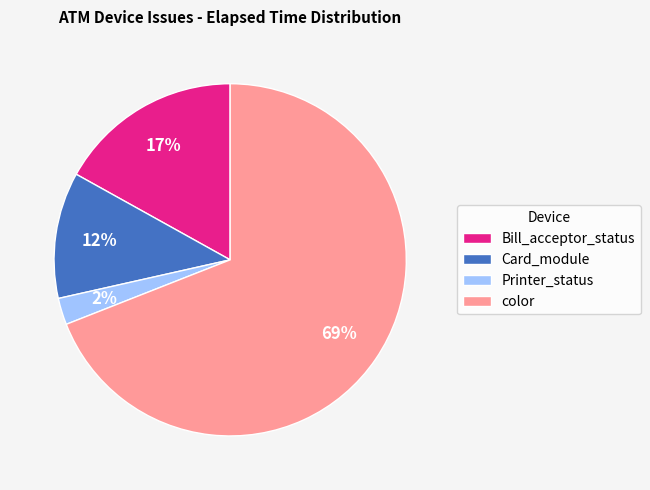

Which category has the smallest portion of the pie?

Printer_status